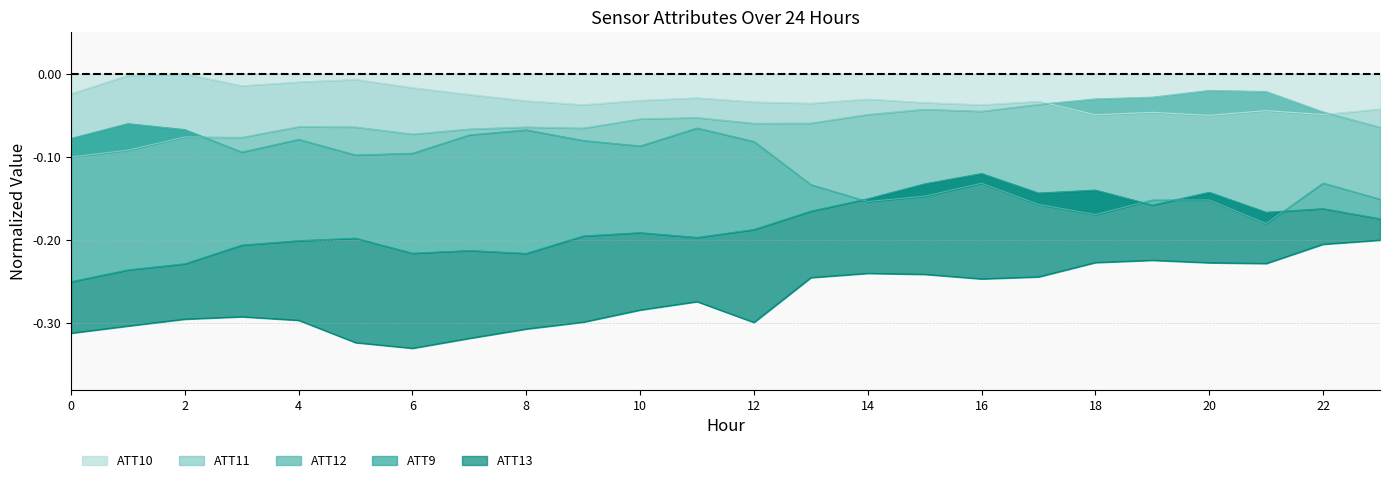

Which series has the largest total across all categories?

ATT10